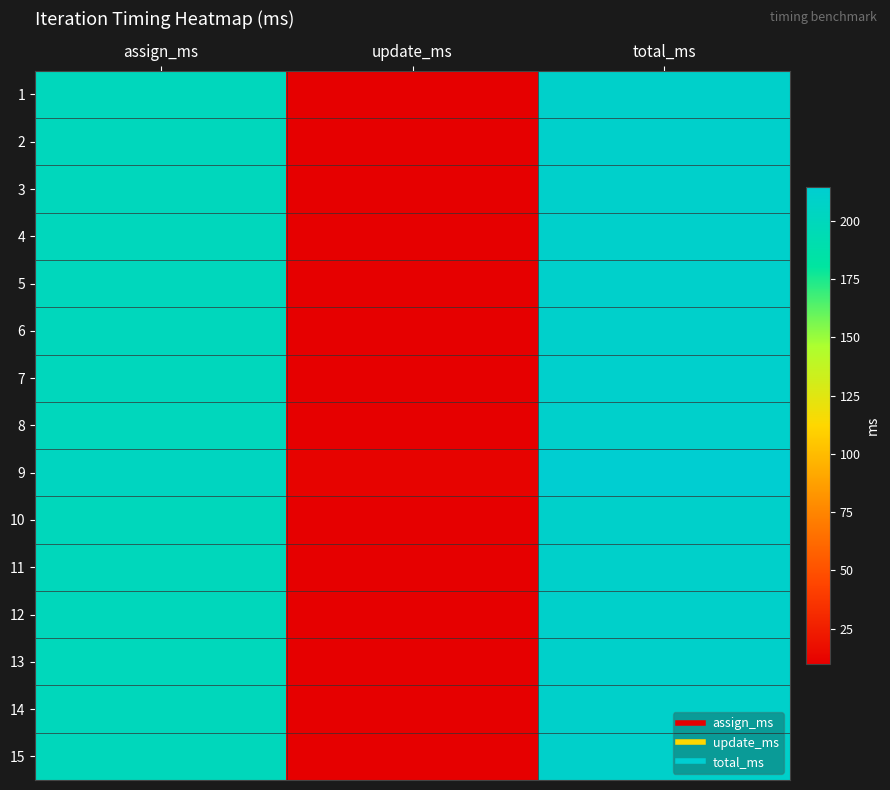

At which category is the sum across all series the highest?

total_ms